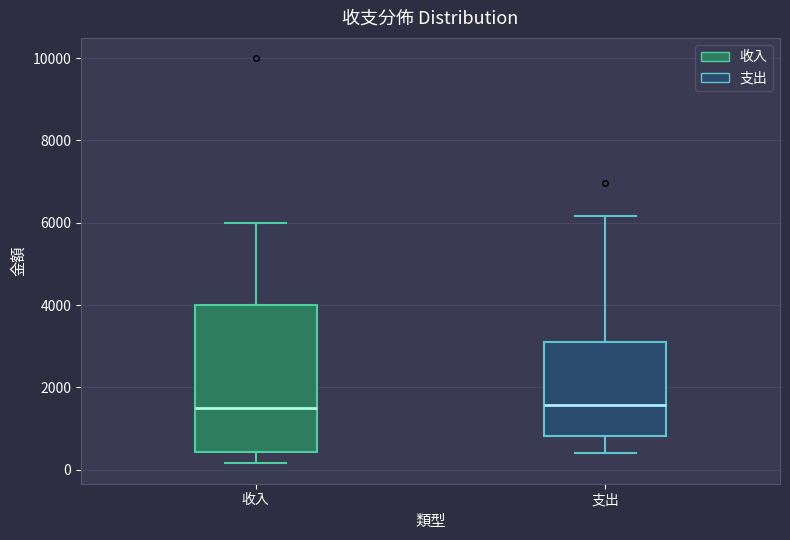

Reading left to right, read every box against the y-axis: the position of its median line, the range the box covers, and the ends of its whiskers. The values are not printed on the chart, so give them approximately, as read against the axis.

收入: median 1600, box 400 to 4000, whiskers 200 to 6000
支出: median 1600, box 800 to 3000, whiskers 400 to 6200